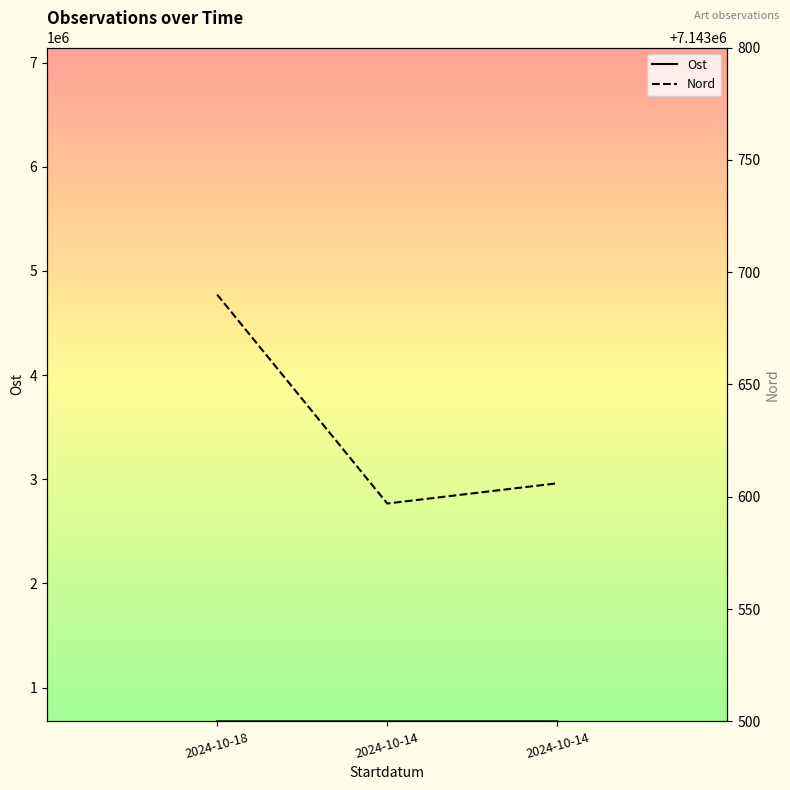

Reading left to right, list all the values displayed in this chart.

Ost: 675434	675268	675333
Nord: 7143690	7143597	7143606